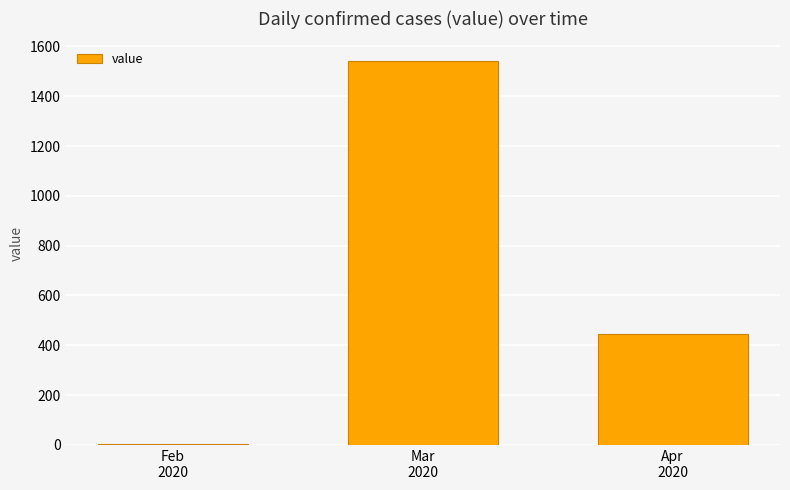

What is the sum of the values at Apr
2020 and Feb
2020?

449